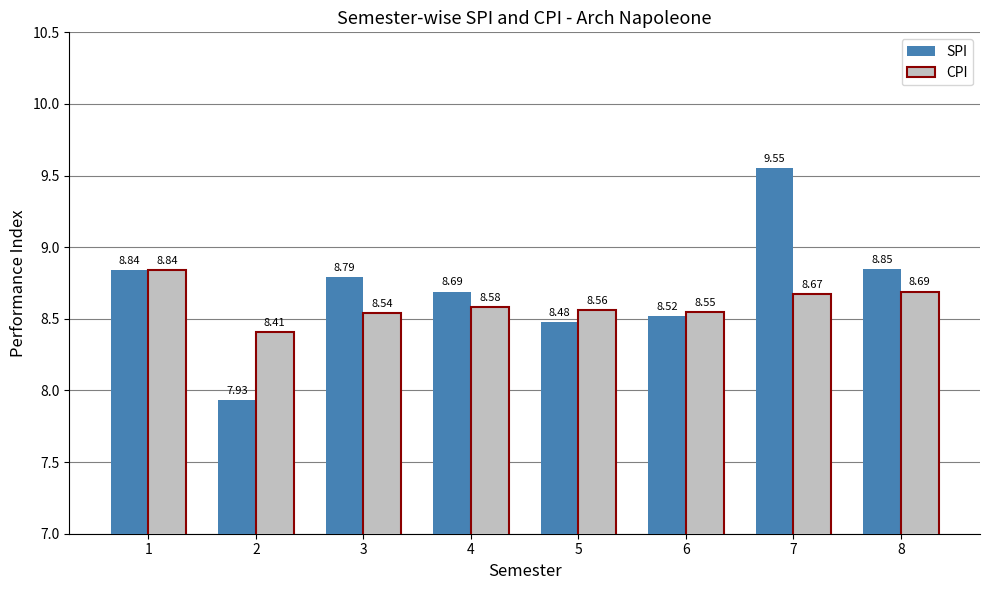

What is the total value across all series at 8?

17.5